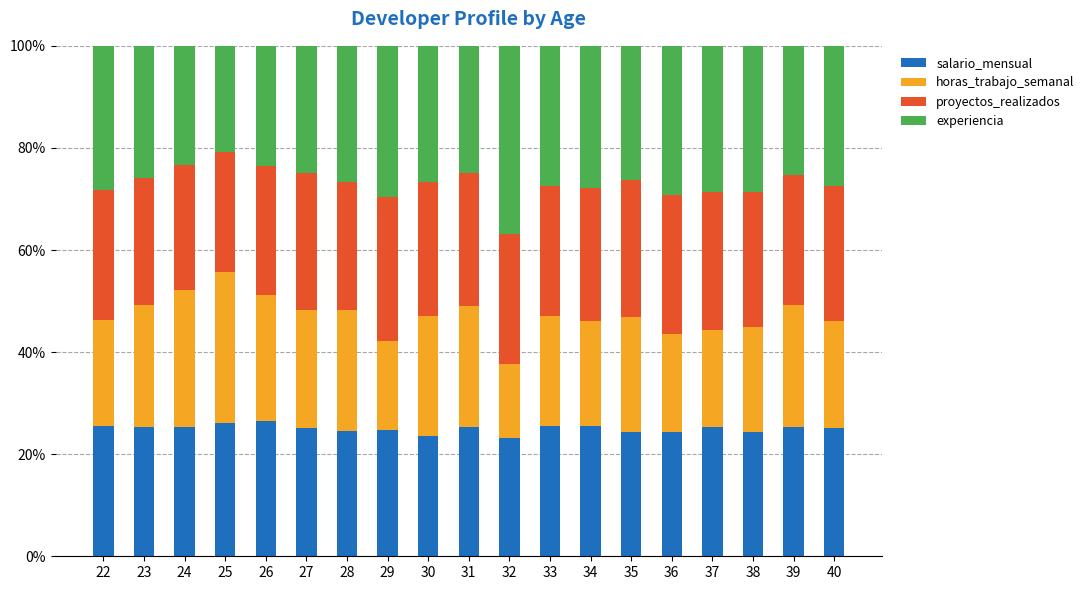

The salario_mensual series shows 25.3 at 23. True or false?

True